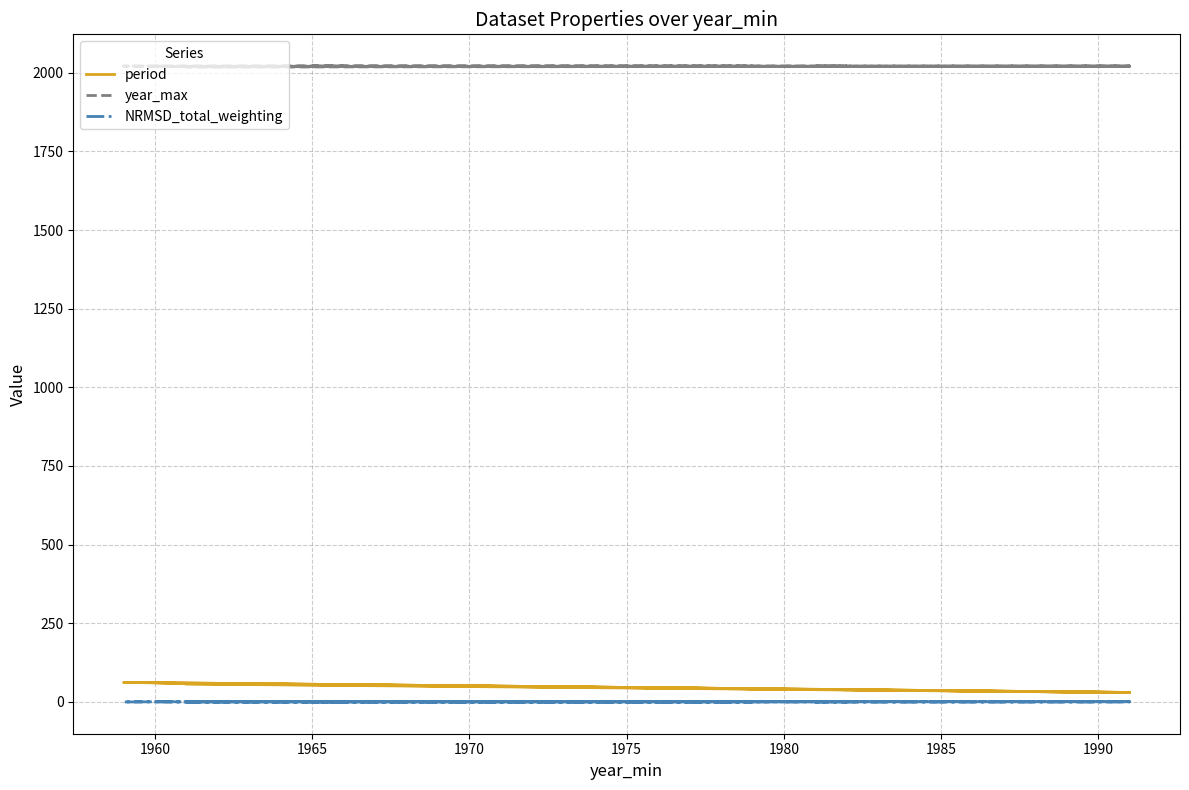

Where is the first local maximum for NRMSD_total_weighting?

1965